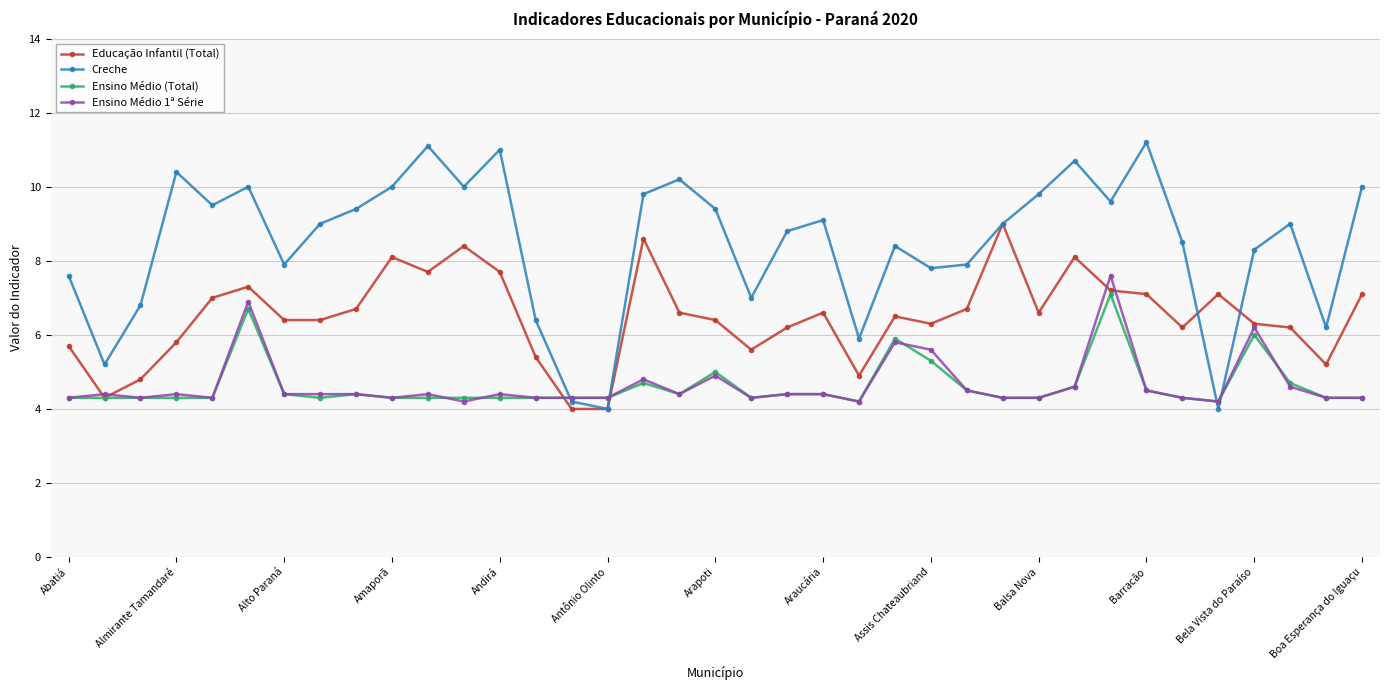

What is the lowest value of the Ensino Médio 1ª Série series?

4.2